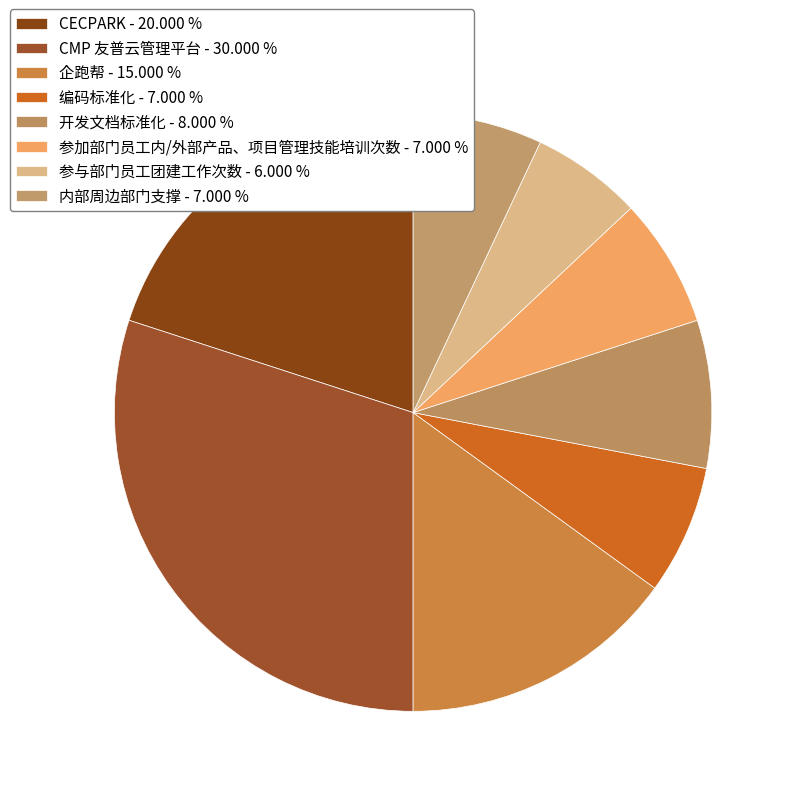

Rank the categories by value from lowest to highest.

参与部门员工团建工作次数, 编码标准化, 参加部门员工内/外部产品、项目管理技能培训次数, 内部周边部门支撑, 开发文档标准化, 企跑帮, CECPARK, CMP 友普云管理平台